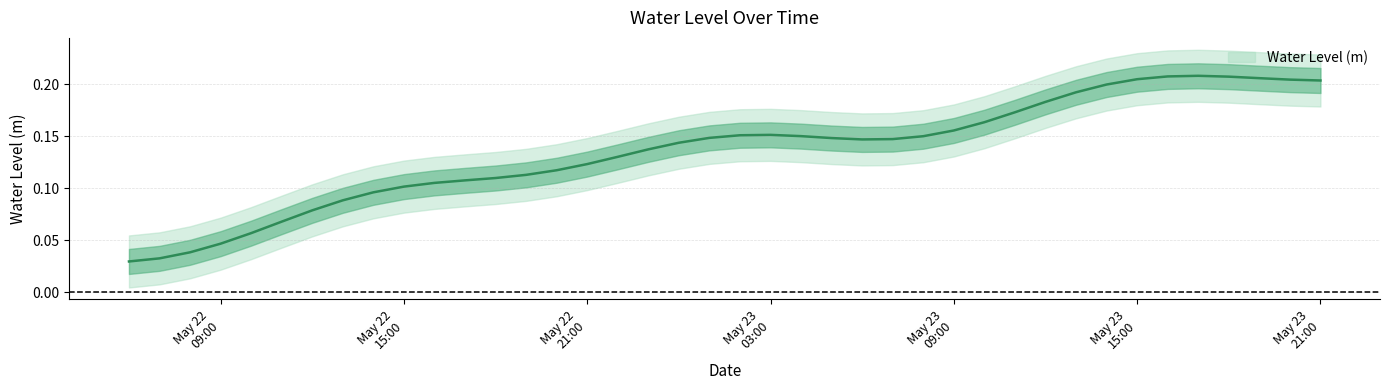

Is this an area chart (filled region under the line)?

No